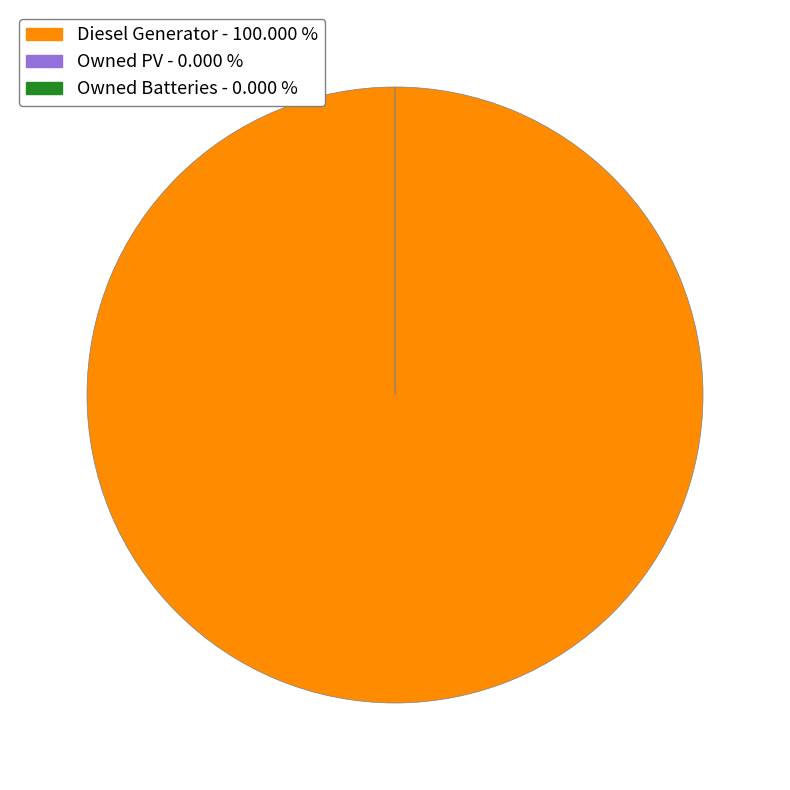

Count the number of slices in the pie.

3